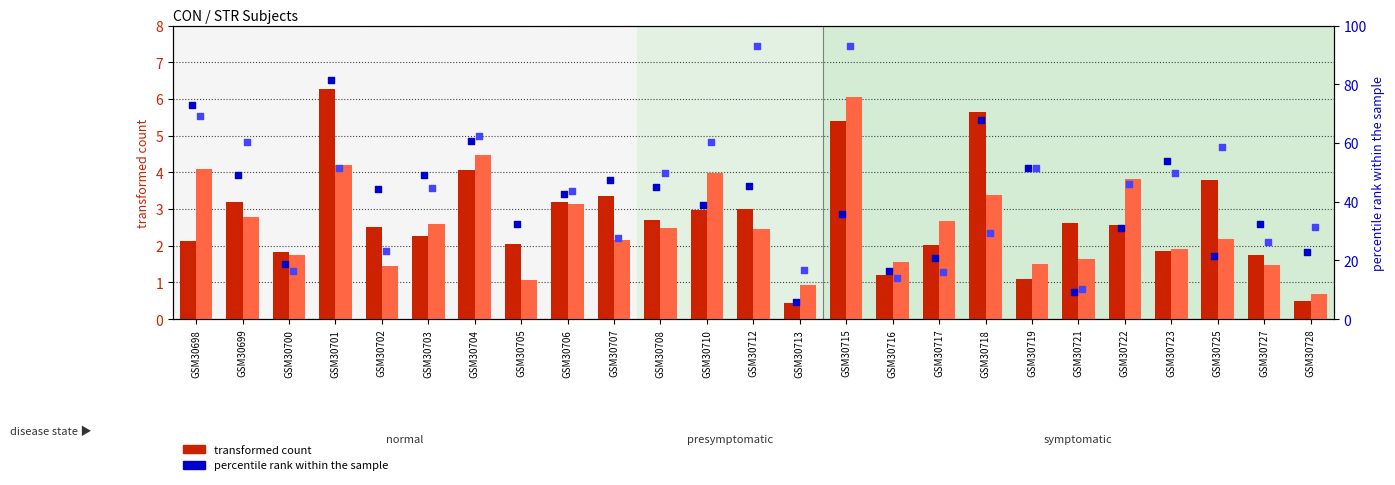

What is the total value across all series at GSM30701?

143.3